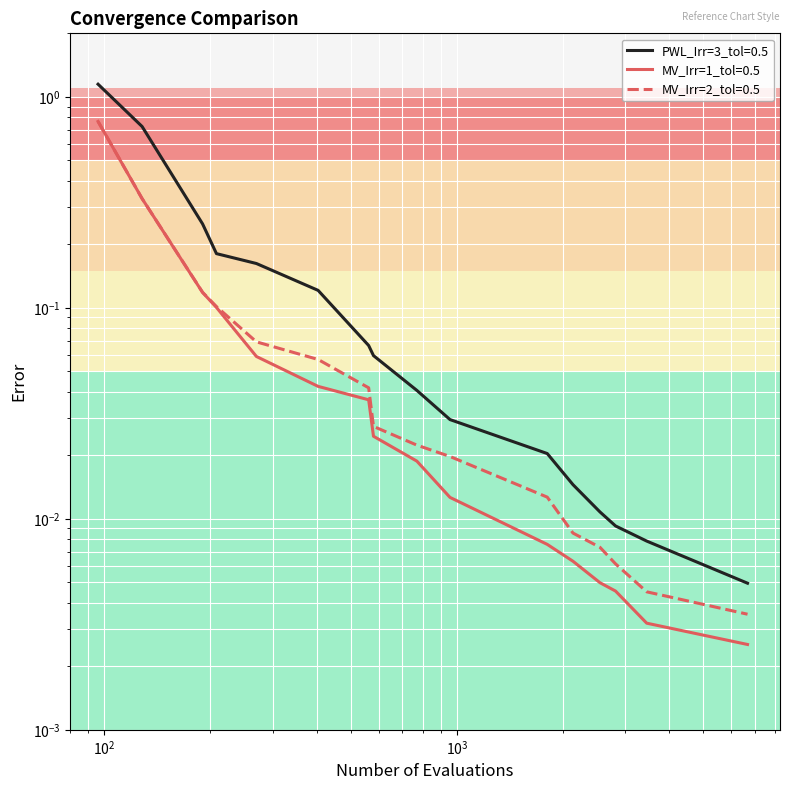

Reading right to left, what are all the values shown in this chart?

PWL_Irr=3_tol=0.5: 0.0	0.0	0.0	0.0	0.0	0.0	0.0	0.0	0.1	0.1	0.1	0.2	0.2	0.2	0.7	1.1
MV_Irr=1_tol=0.5: 0.0	0.0	0.0	0.0	0.0	0.0	0.0	0.0	0.0	0.0	0.0	0.1	0.1	0.1	0.3	0.8
MV_Irr=2_tol=0.5: 0.0	0.0	0.0	0.0	0.0	0.0	0.0	0.0	0.0	0.0	0.1	0.1	0.1	0.1	0.3	0.8